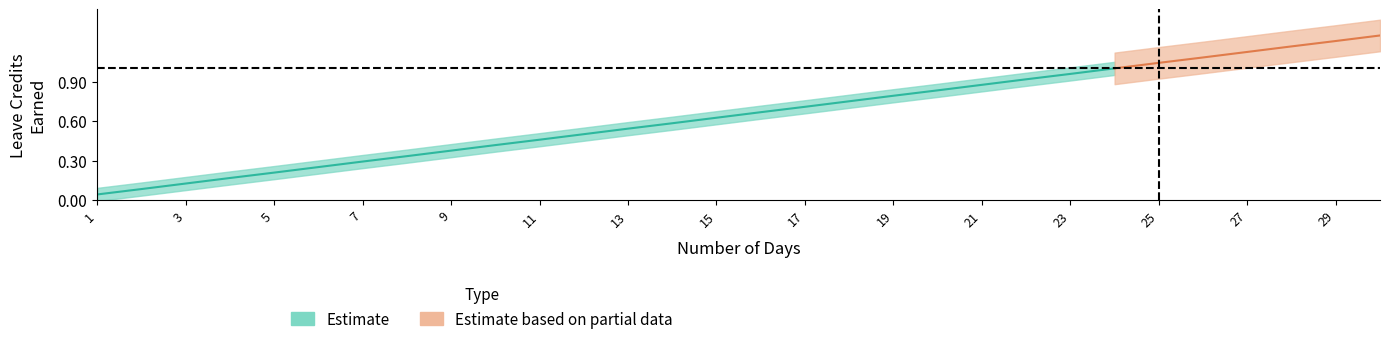

What is the value of the SL Earned point at the 24th from the left?

1.0